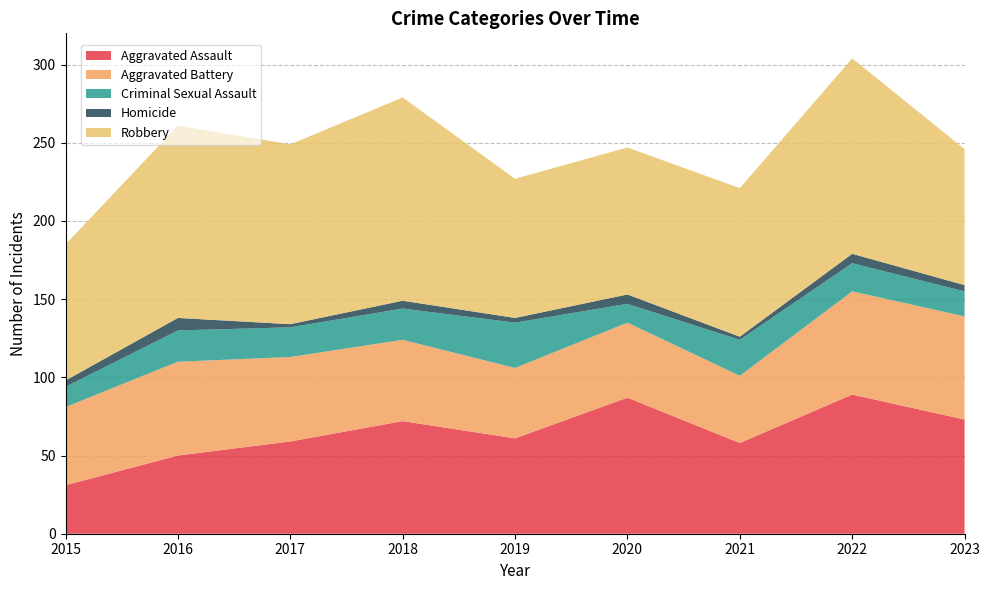

Reading left to right, extract all data points from this chart.

Aggravated Assault: 31	50	59	72	61	87	58	89	73
Aggravated Battery: 50	60	54	52	45	48	43	66	66
Criminal Sexual Assault: 13	20	19	20	29	12	23	18	16
Homicide: 4	8	2	5	3	6	2	6	4
Robbery: 87	123	115	130	89	94	95	125	87